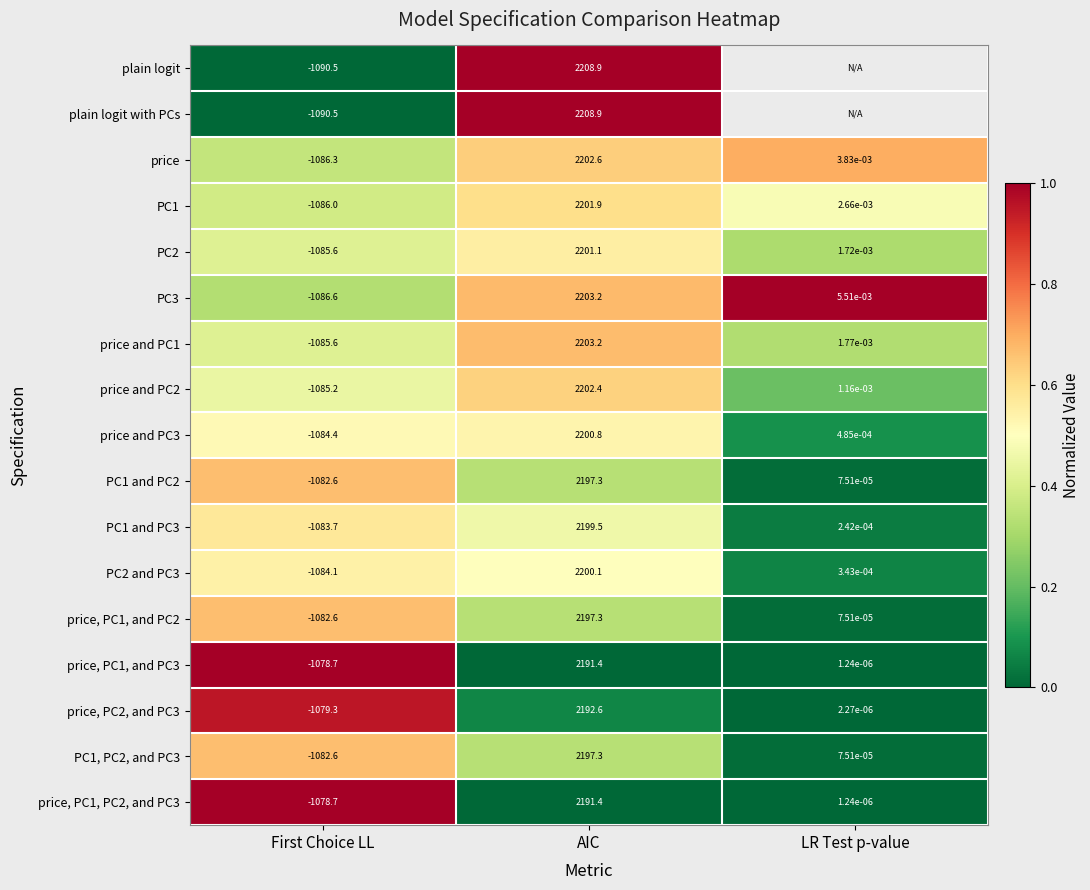

Rank the categories by PC1, PC2, and PC3 value from highest to lowest.

AIC, LR Test p-value, First Choice LL